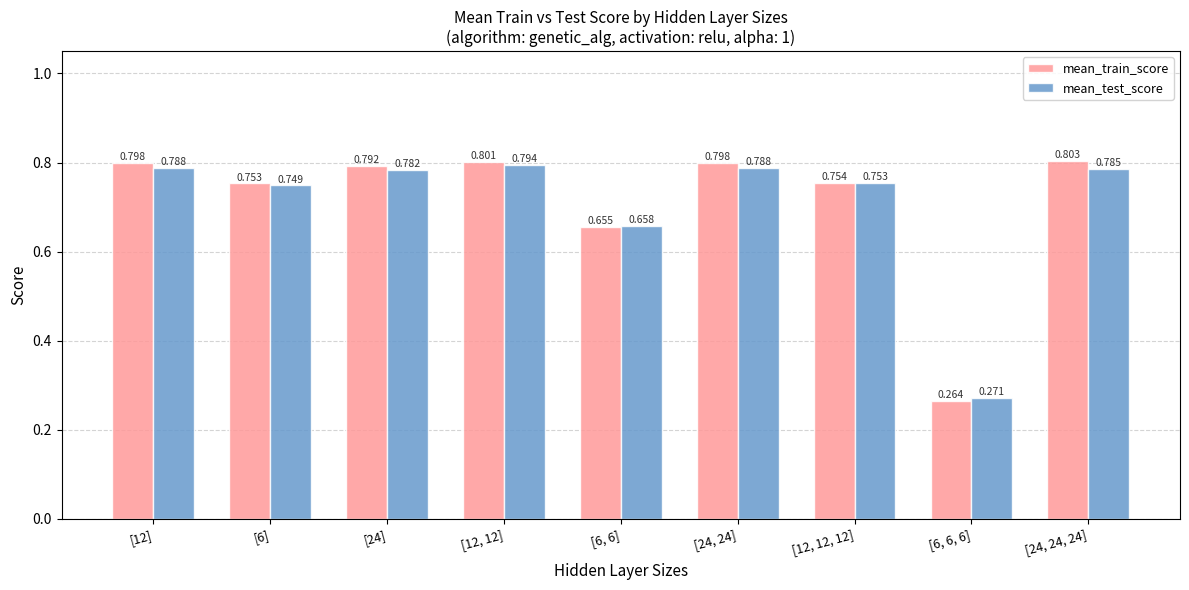

List the series in order of their overall mean, highest first.

mean_train_score, mean_test_score